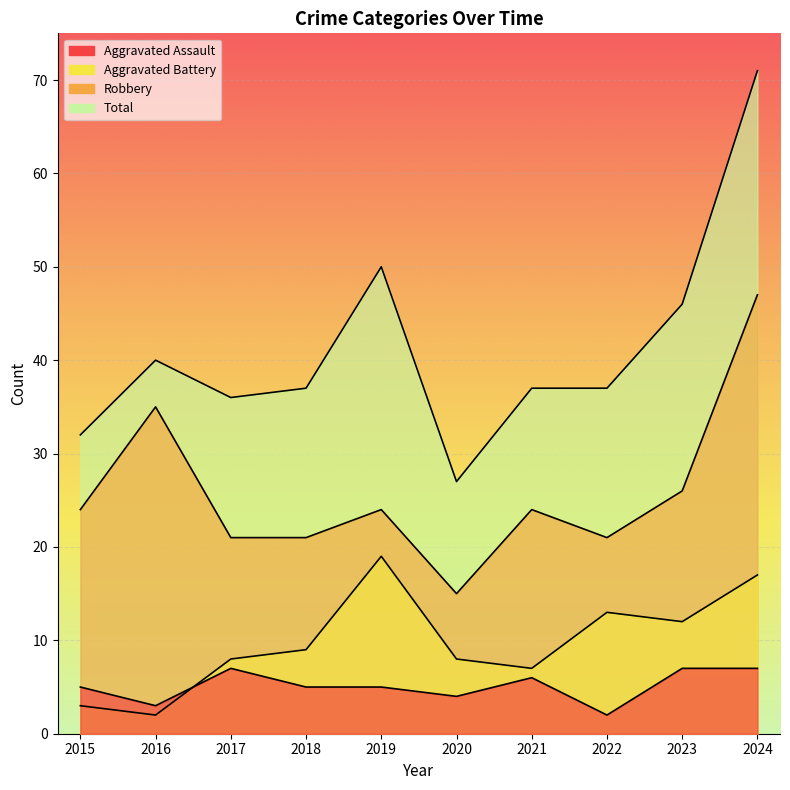

Is it true that Aggravated Battery equals 14 at 2017?

False